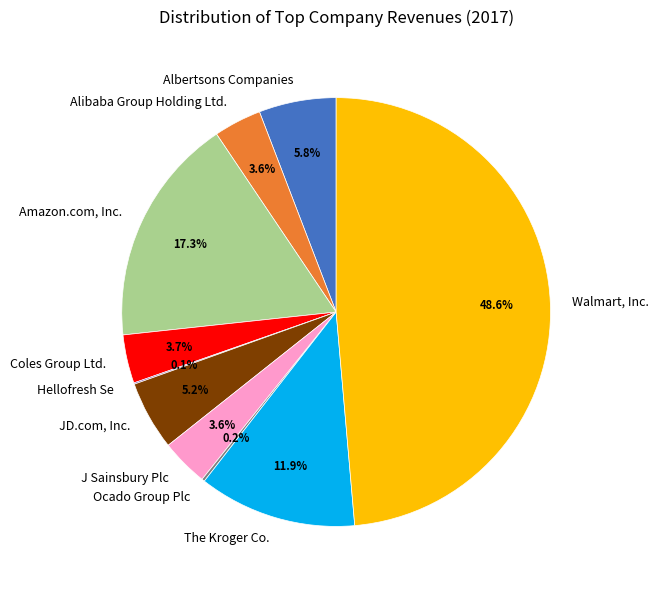

What portion of the pie excludes Amazon.com, Inc.?

82.7%